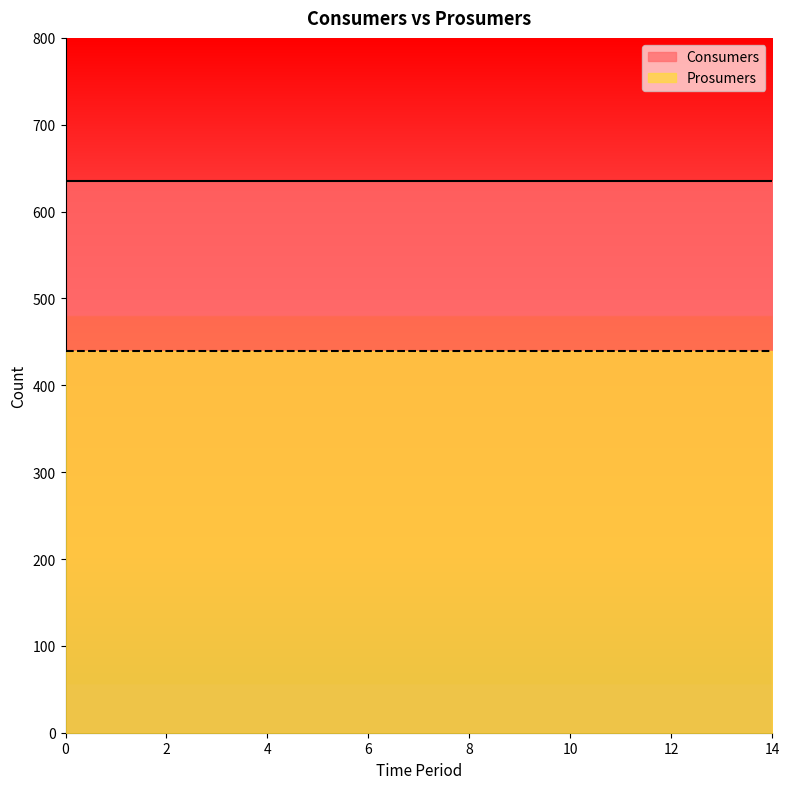

True or false: Consumers has a value of 635 at 7.

True